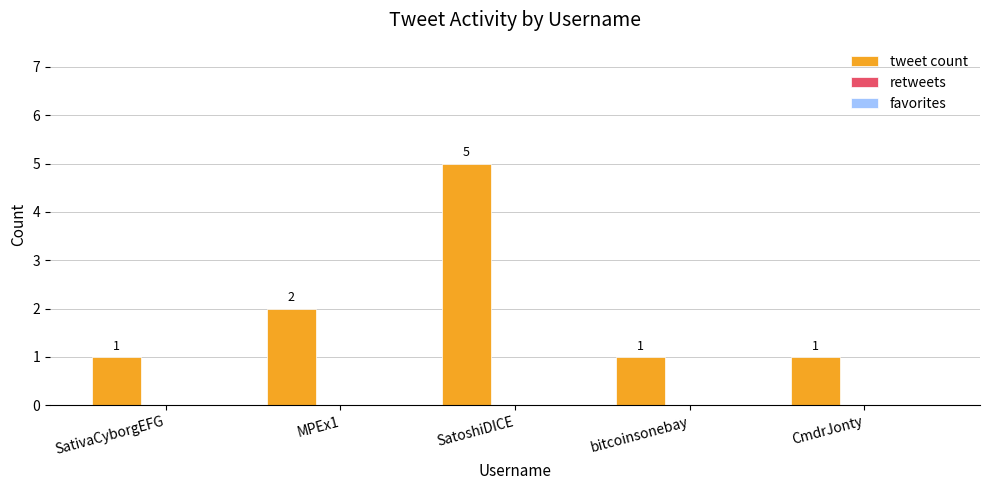

What is the value of the 4th bar from the left?

1